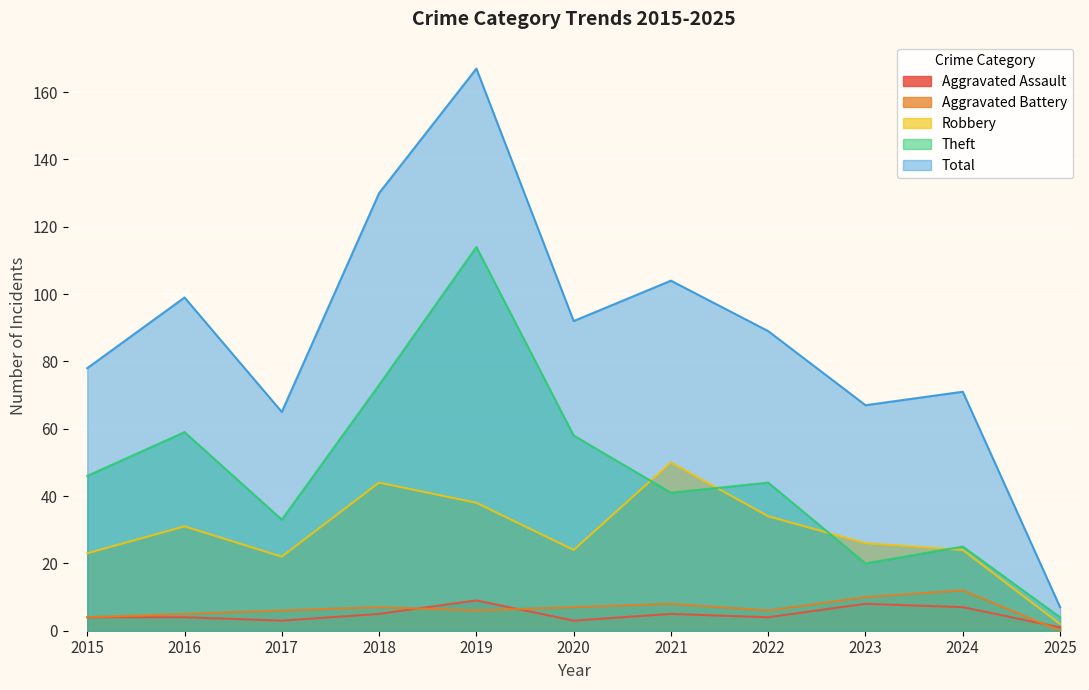

What is the approximate value of Theft at 2019?

114